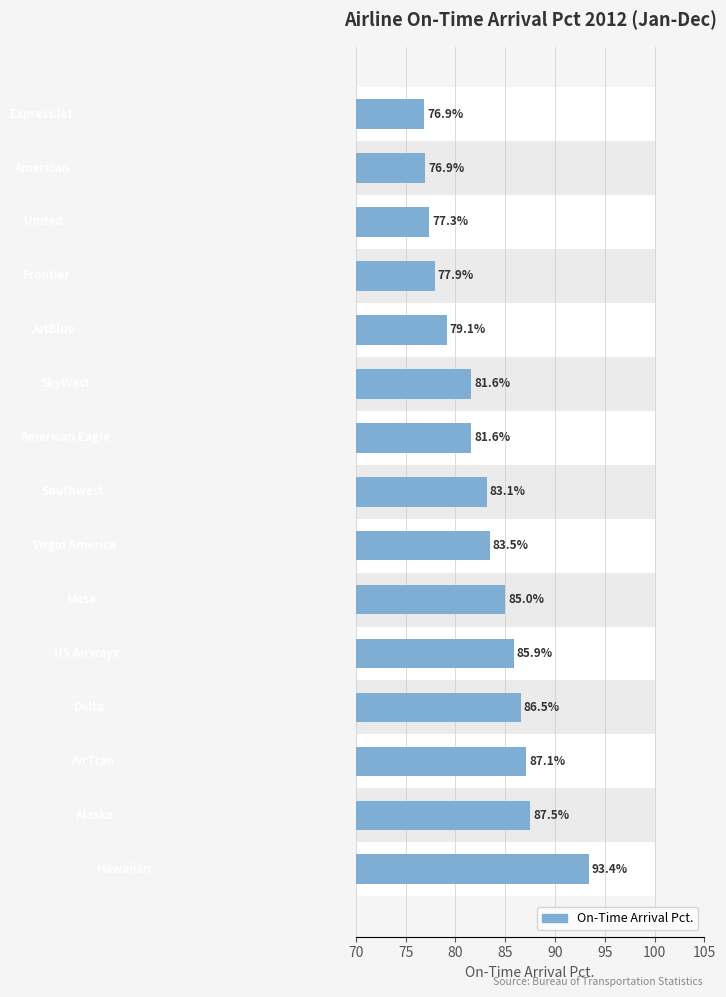

True or false: the data shows 142.7 at 80.

False